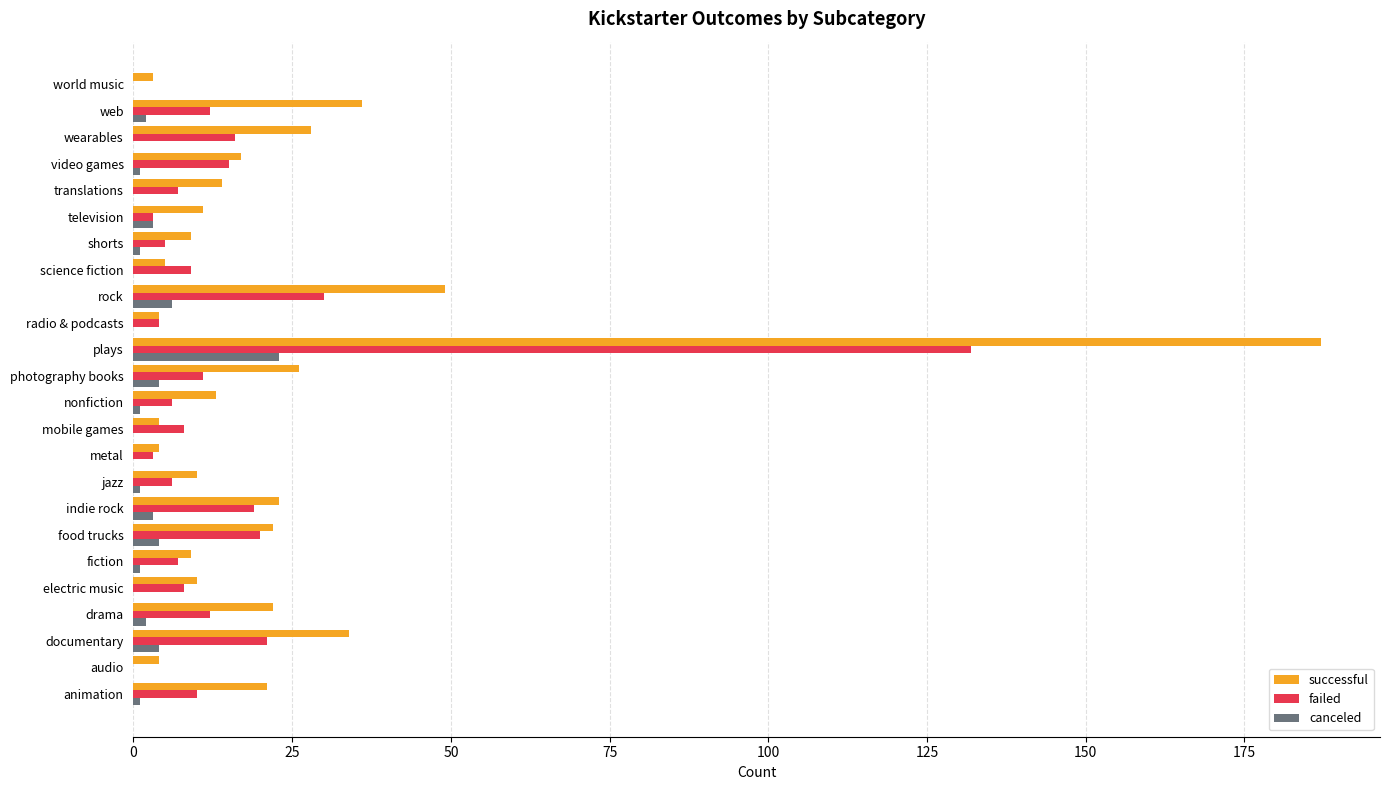

Which label corresponds to the largest value in the chart?

plays